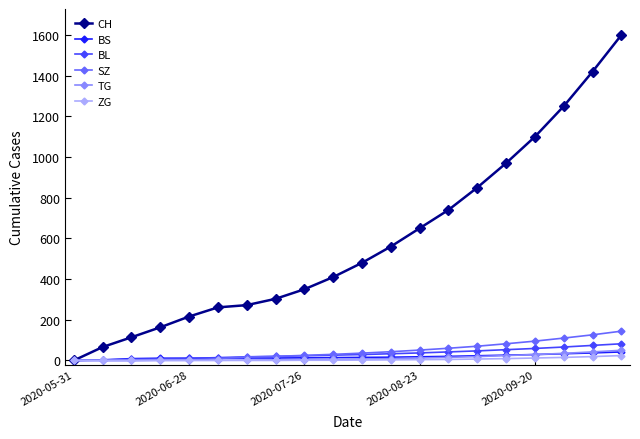

How many distinct data groups are displayed?

6